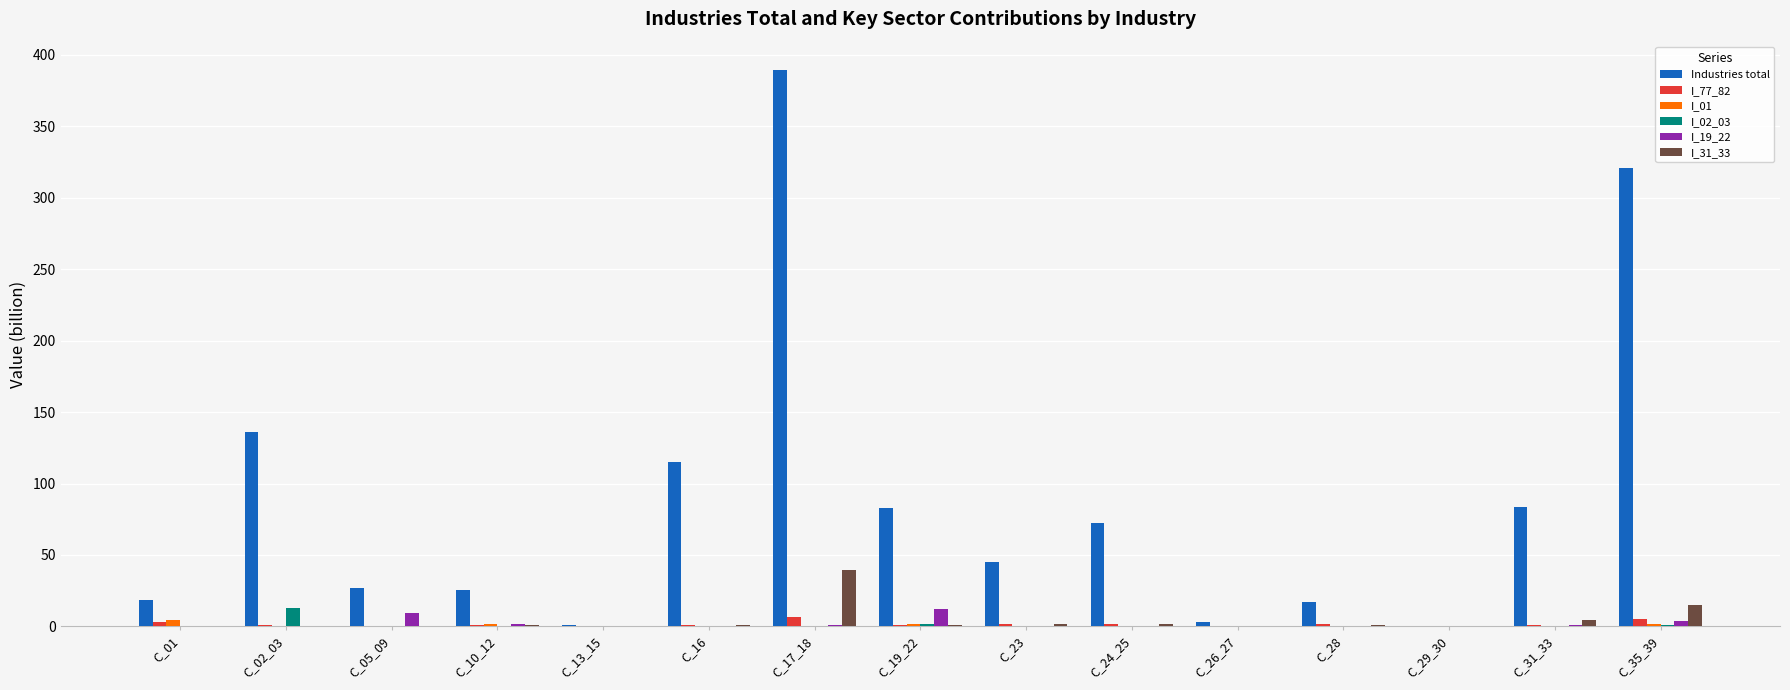

The value of I_01 at C_26_27 is 0.0. True or false?

True